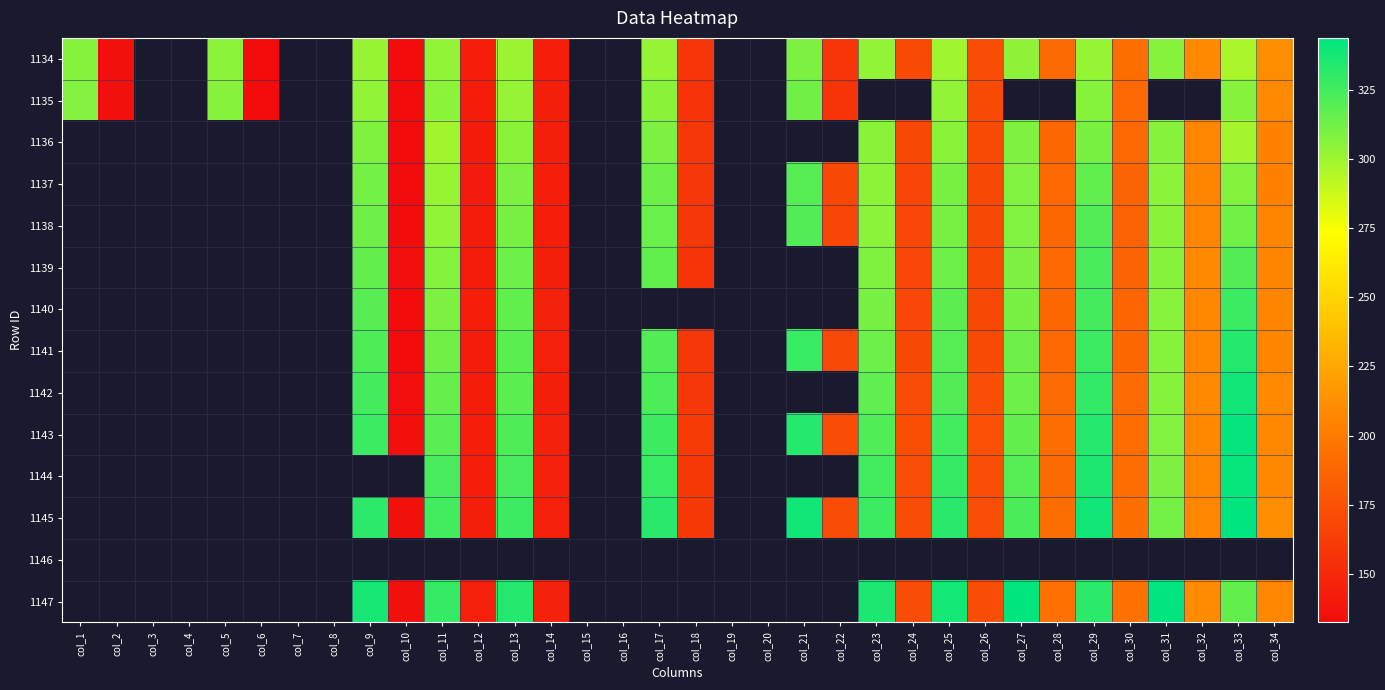

Count the number of categories in the chart.

34